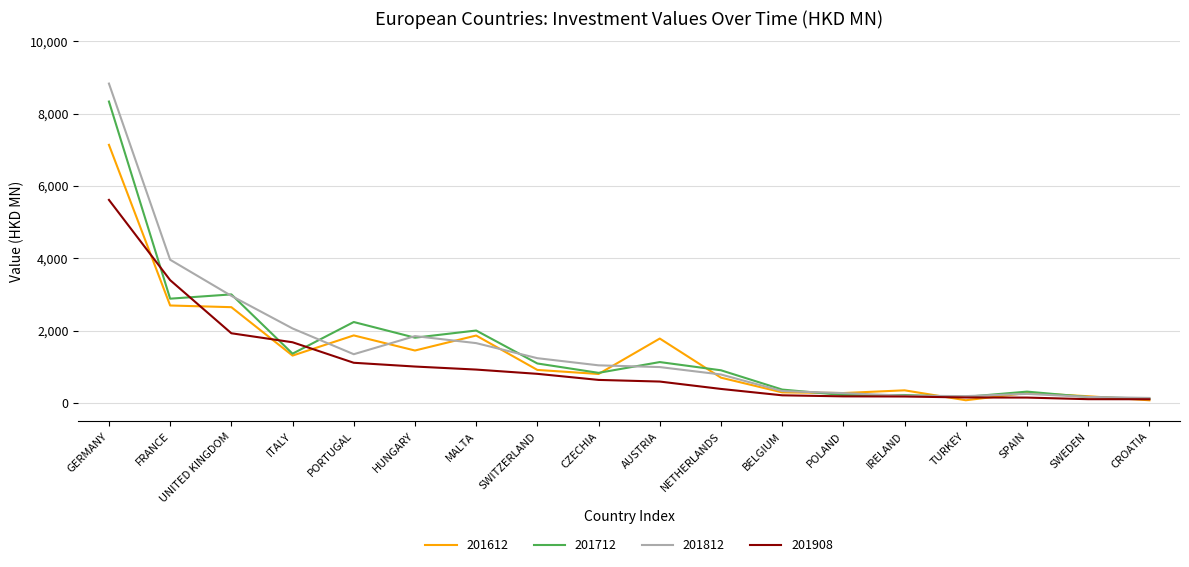

What are all the series names shown in the legend?

201612, 201712, 201812, 201908